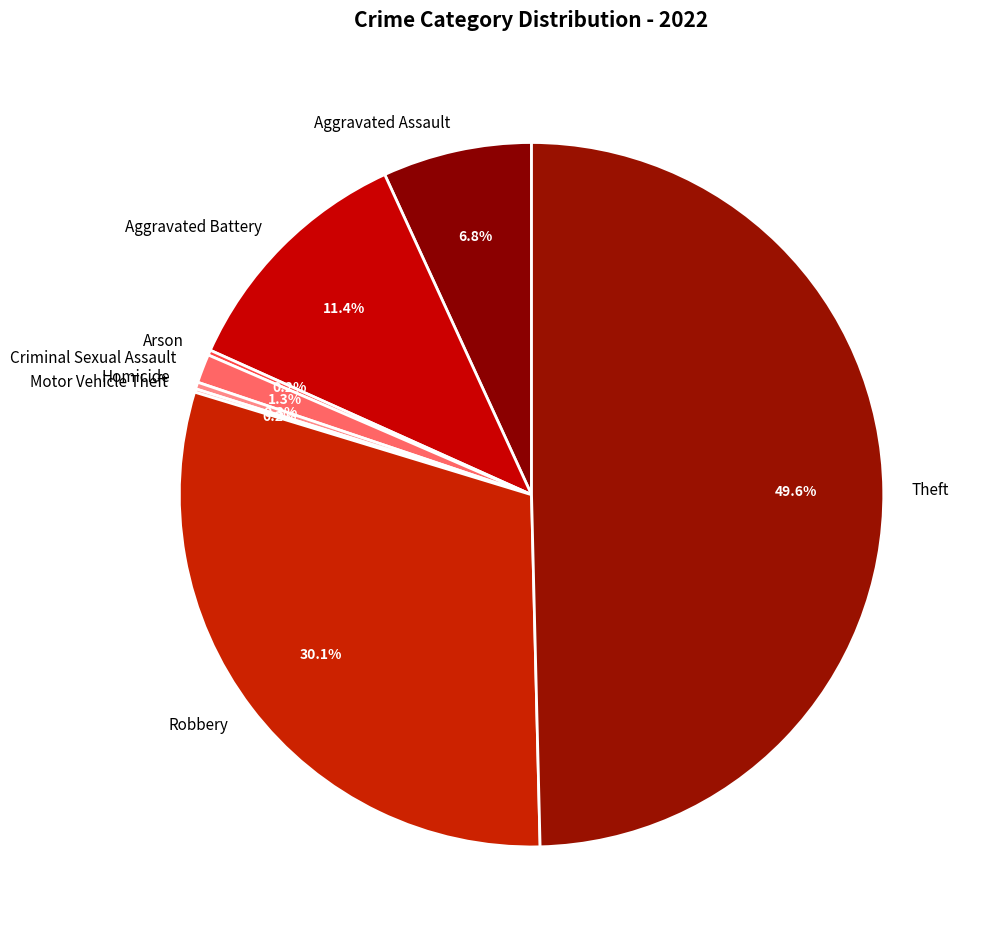

Combined, do Criminal Sexual Assault and Aggravated Assault account for over 50%?

No